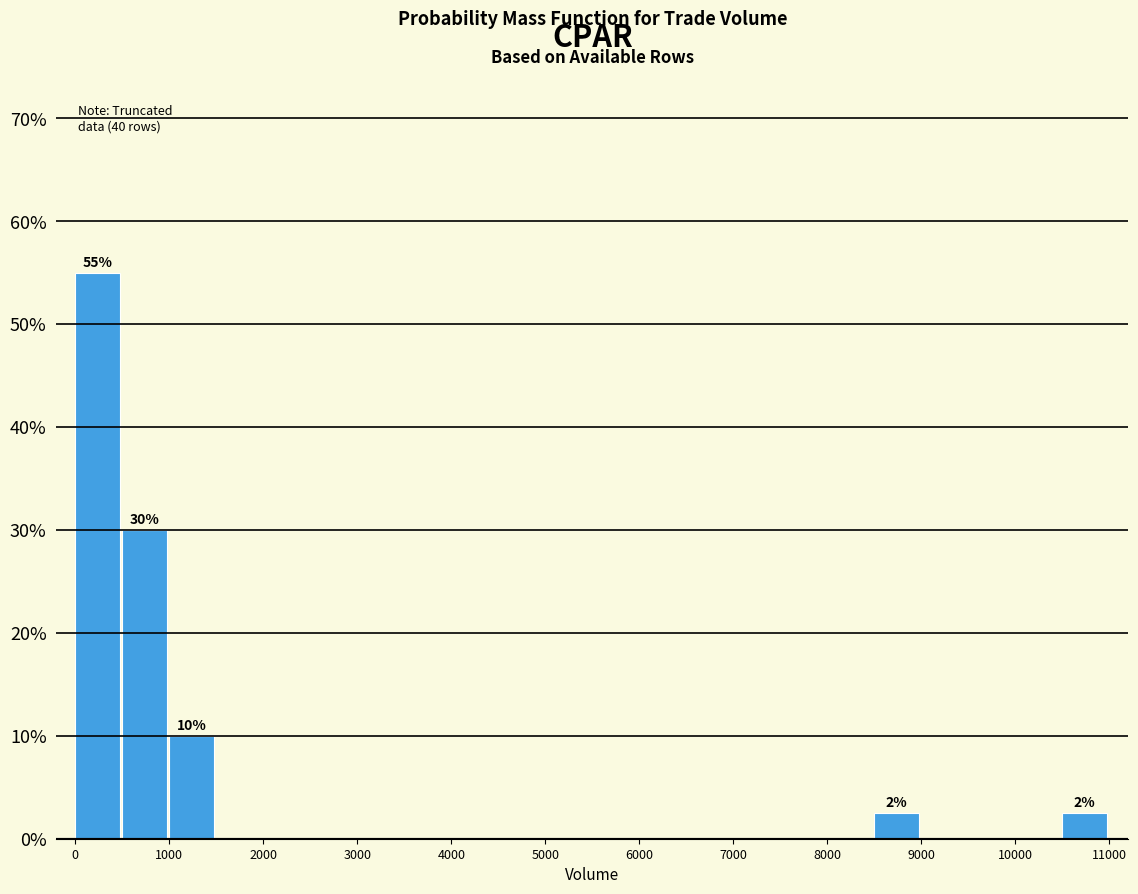

Which range on the x-axis has the tallest bar?

0 to 500